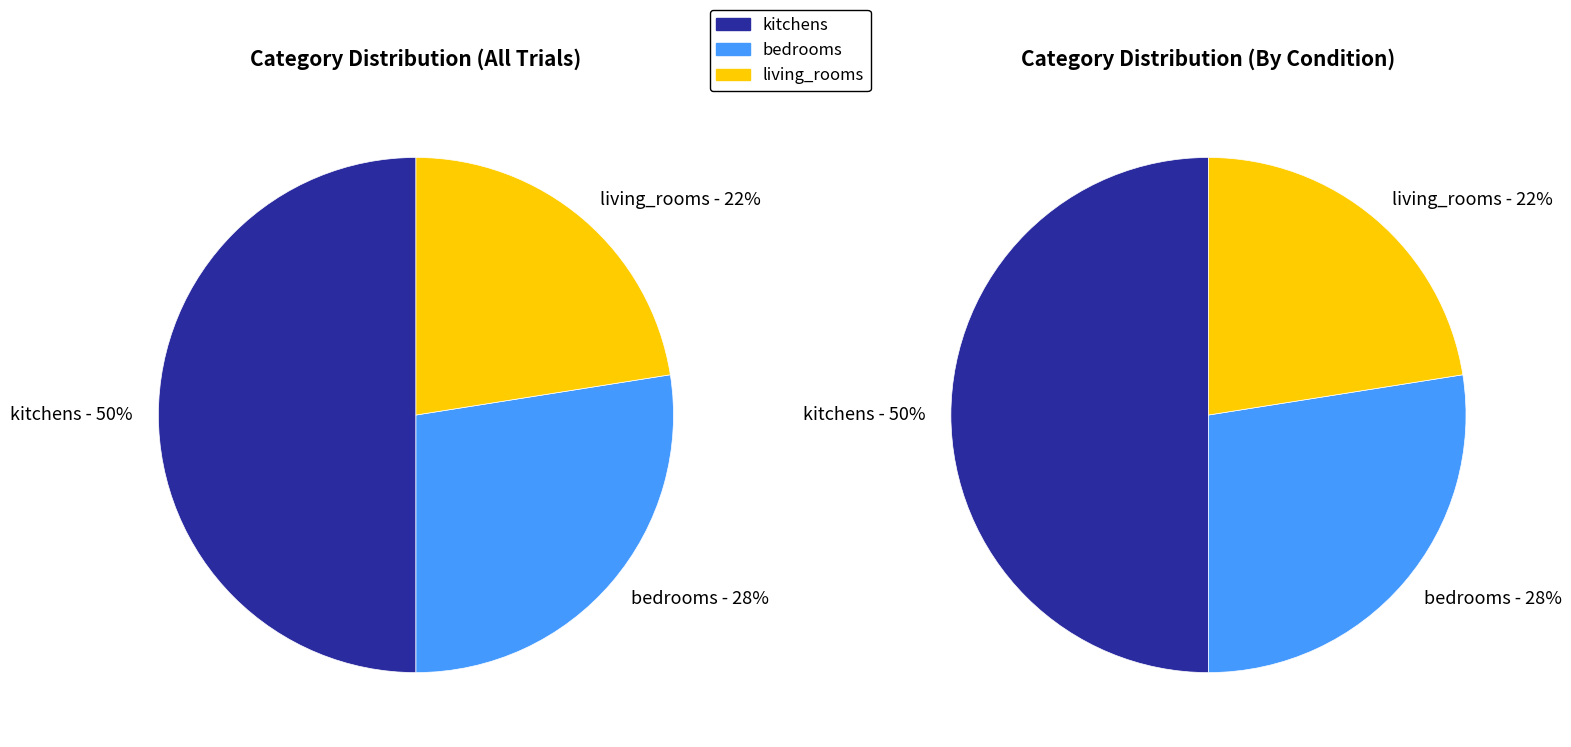

Is living_rooms the majority of the pie?

No